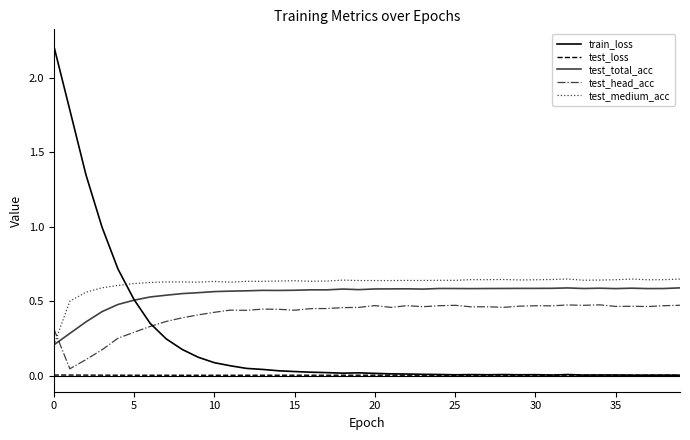

Which series ends up on top after the final intersection of train_loss and test_head_acc?

test_head_acc